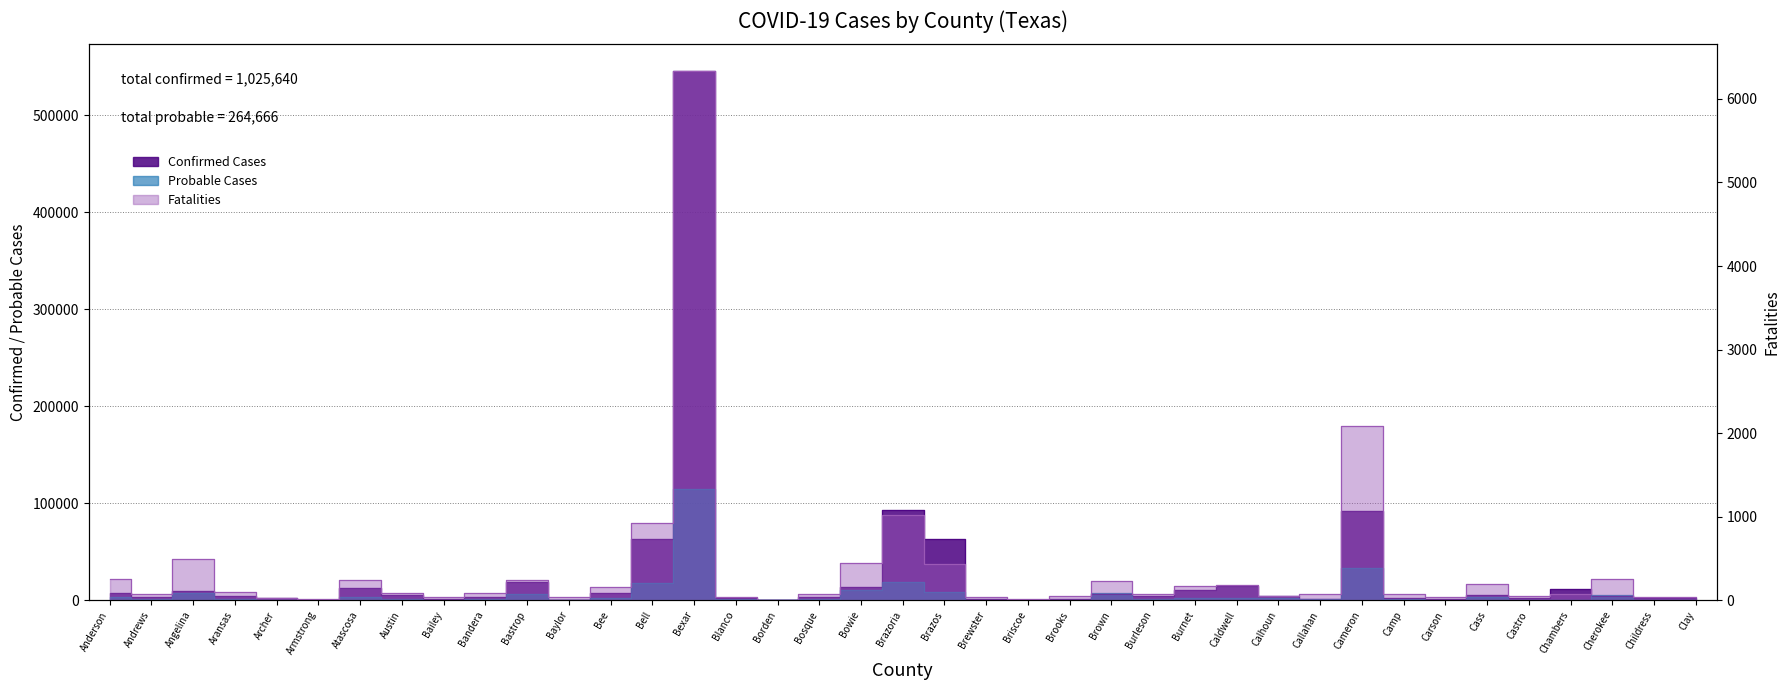

Where is the first local minimum for Probable Cases?

Andrews